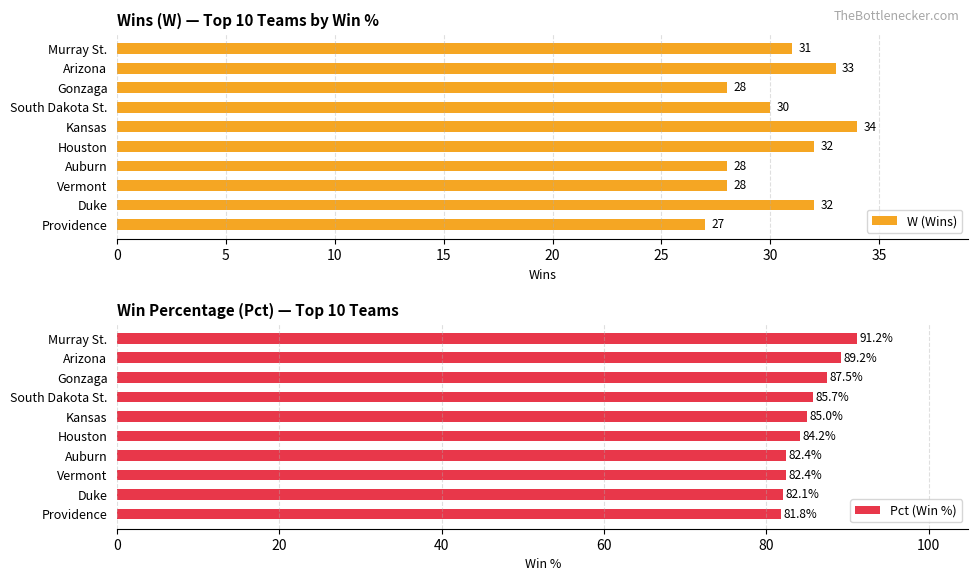

The W (Wins) series shows 28 at Auburn. True or false?

True